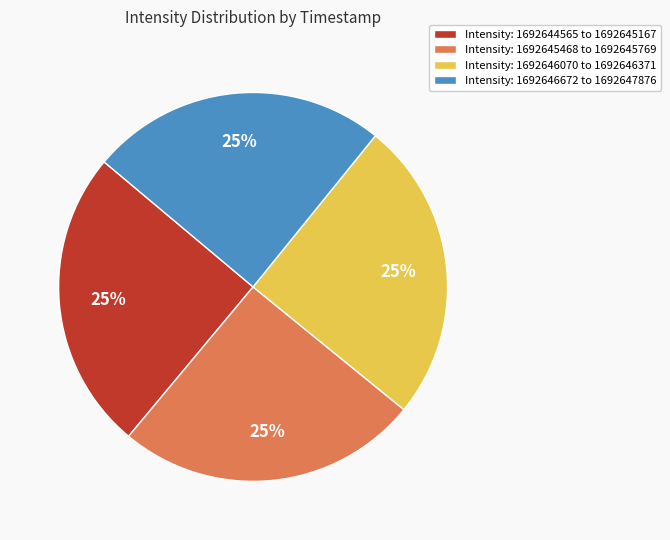

To the nearest percent, what is the average slice percentage?

25%